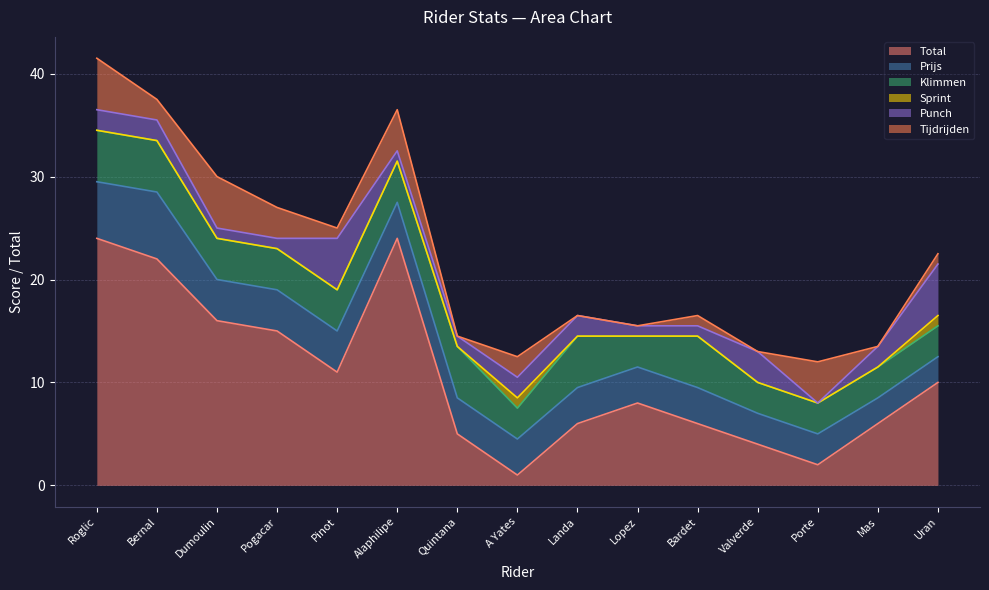

What is the minimum value for Total?

1.0